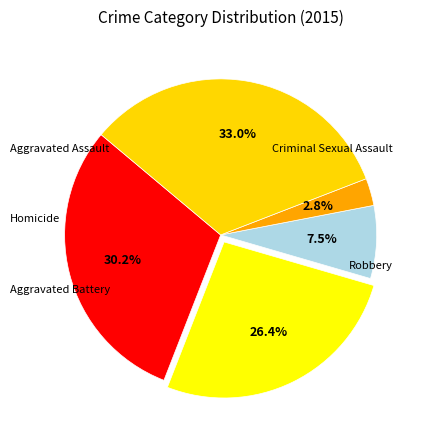

How many segments does this pie chart have?

5